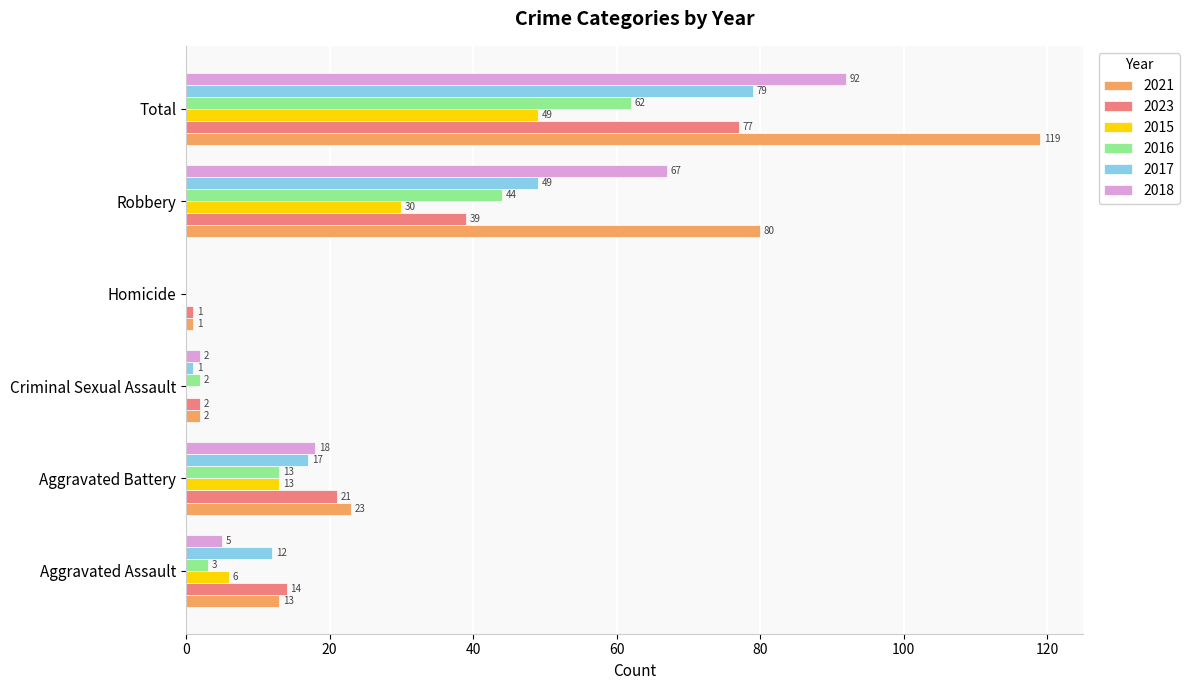

How many distinct data groups are displayed?

6